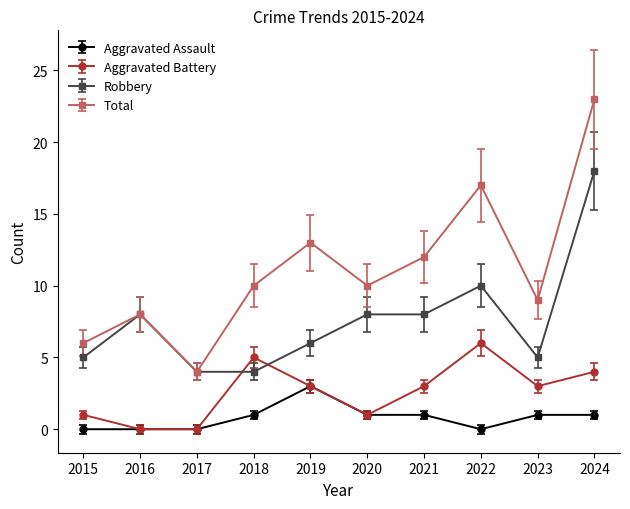

What value does the Robbery series have at 2023?

5